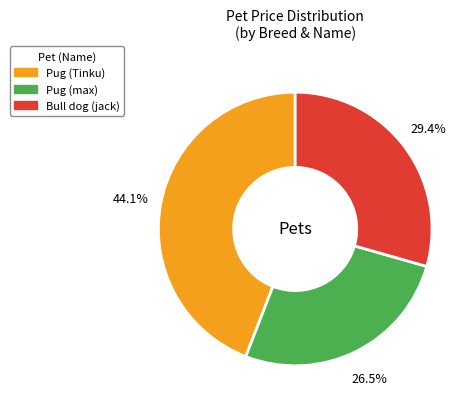

To the nearest percent, what is the average slice percentage?

33%